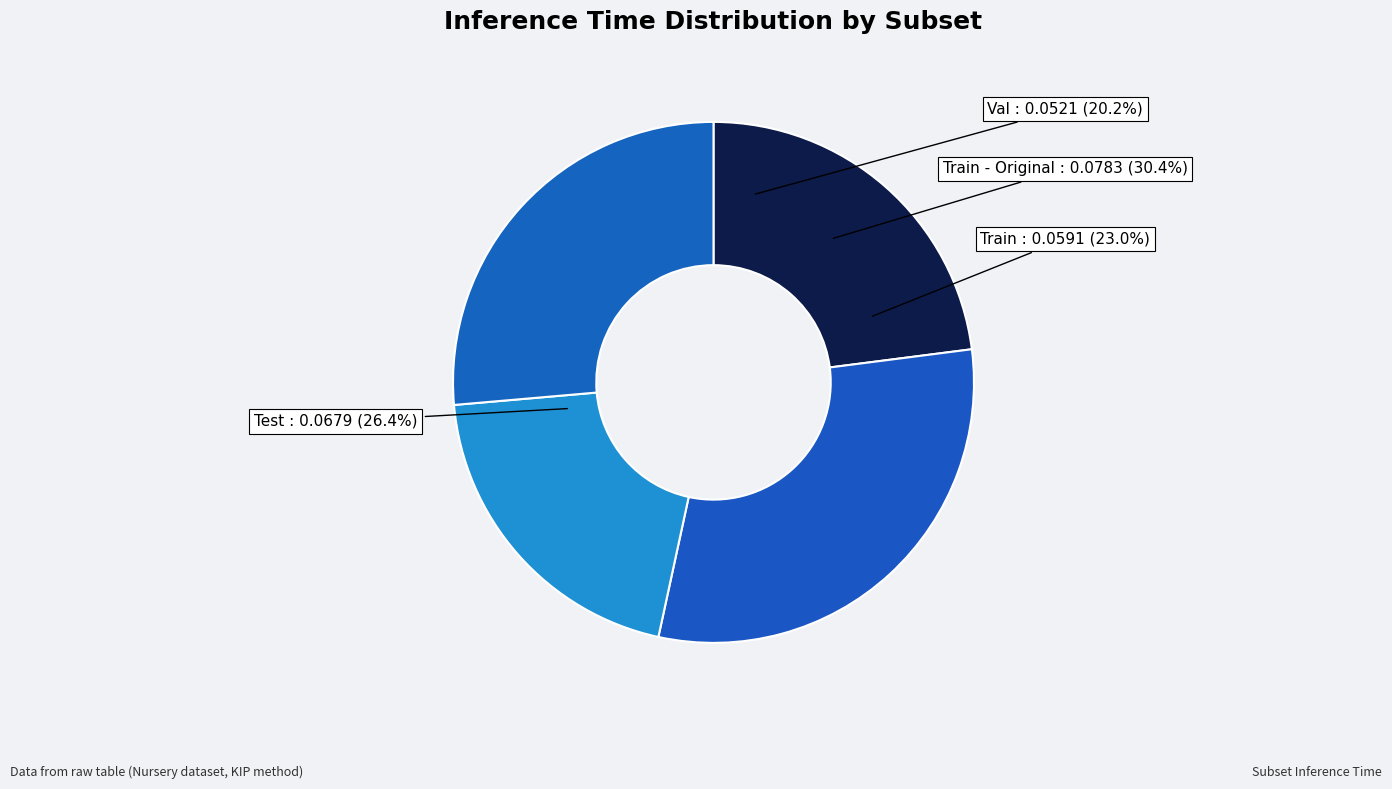

How many slices are in this pie chart?

4